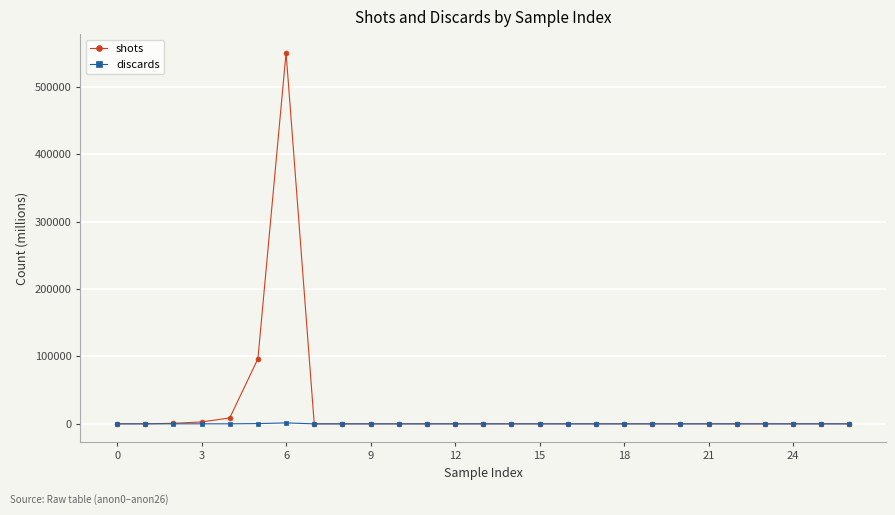

True or false: discards has more than 0 points higher than both neighbors.

True